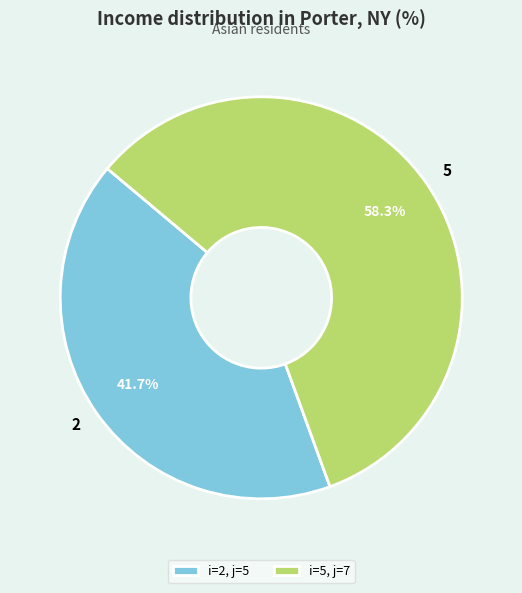

Rank the categories by value from lowest to highest.

2, 5